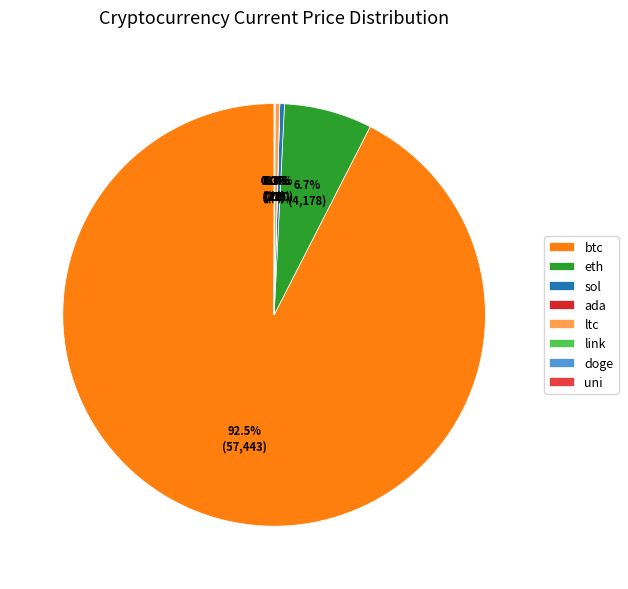

Approximately how many times larger is the value at btc compared to eth?

13.7